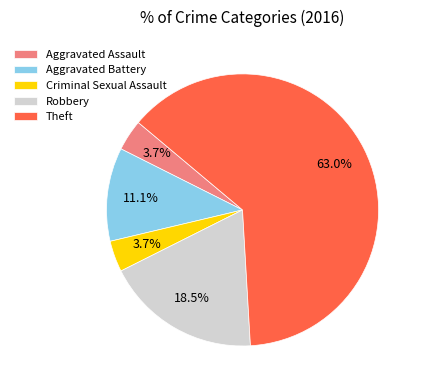

Combined, what portion of the pie is Theft and Robbery?

81.5%